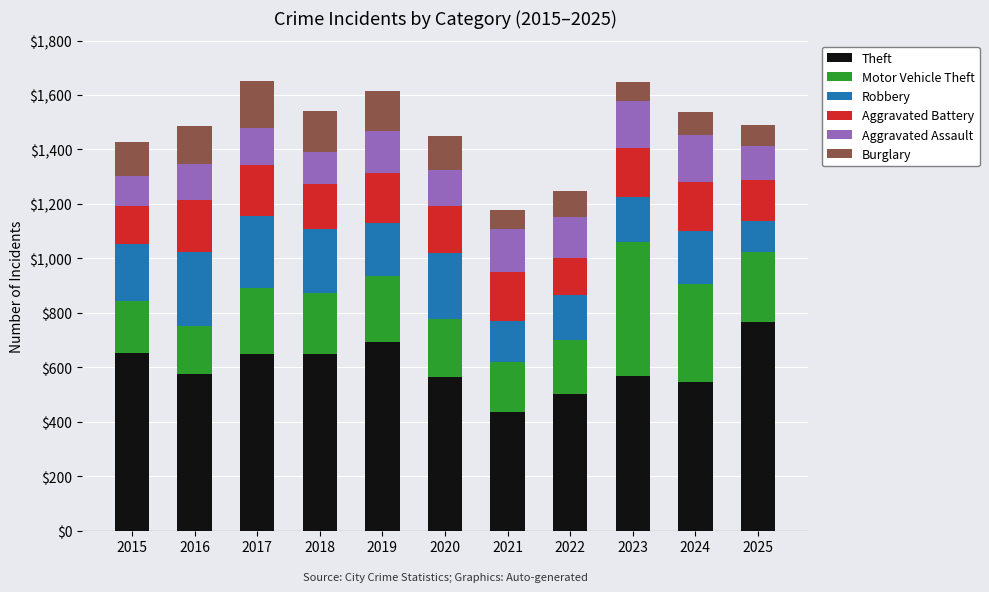

What is the sum of all Theft values?

6615